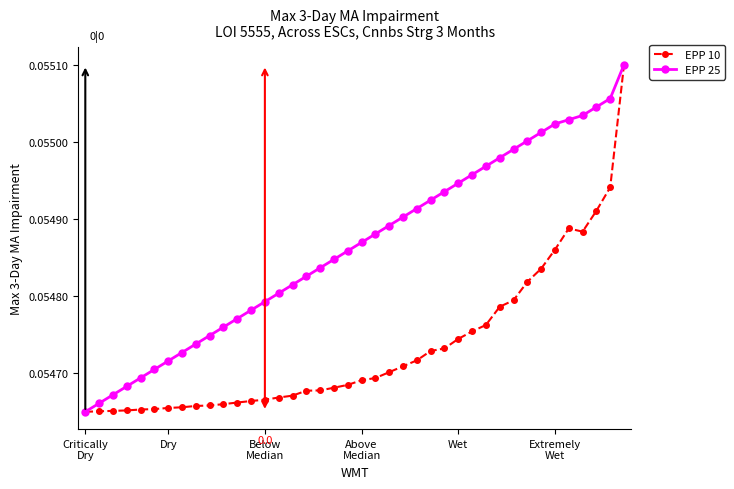

True or false: EPP 25 has more than 0 interior local peaks.

False